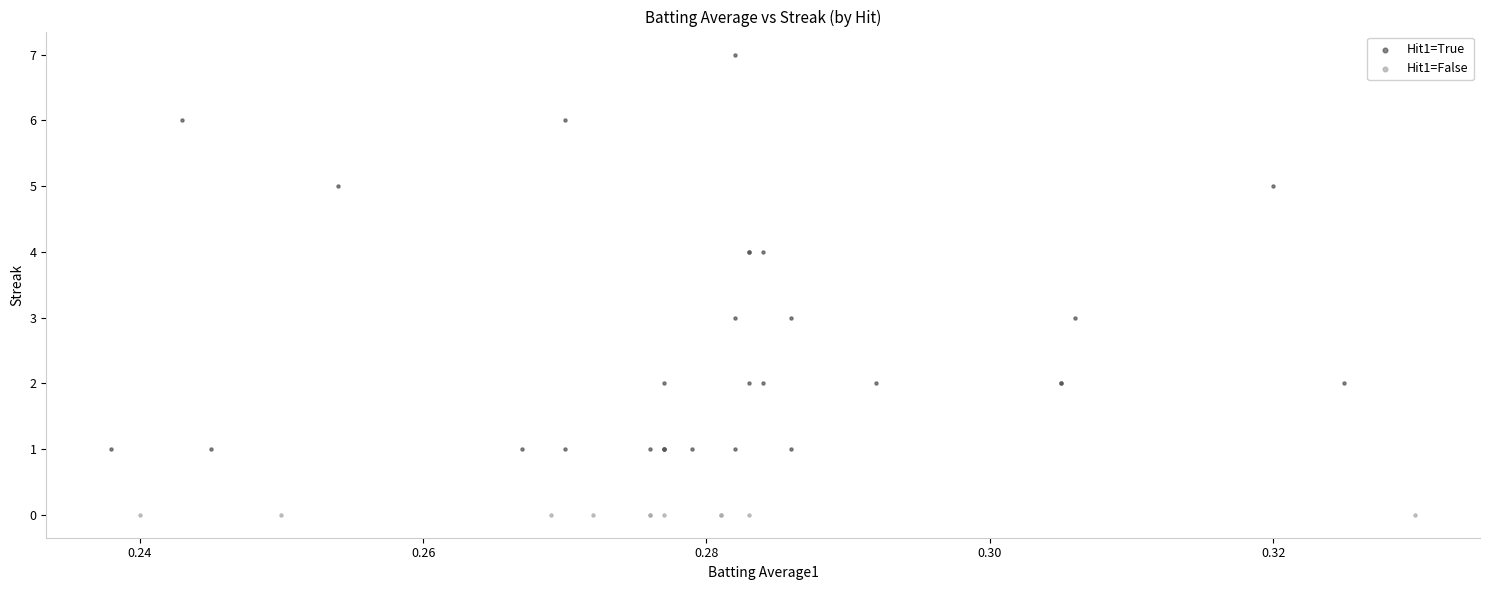

Which series contains the lowest Y value?

Hit1=False